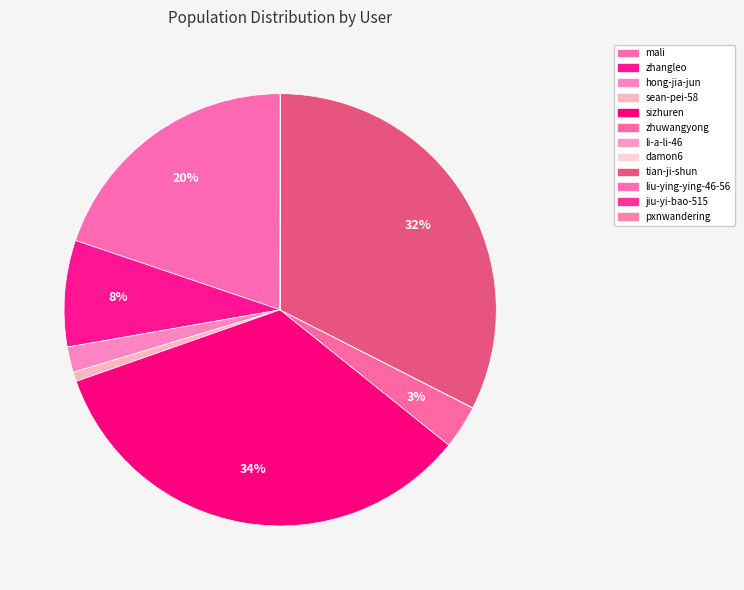

To the nearest percent, what is the difference between the zhuwangyong and zhangleo slice percentages?

5%